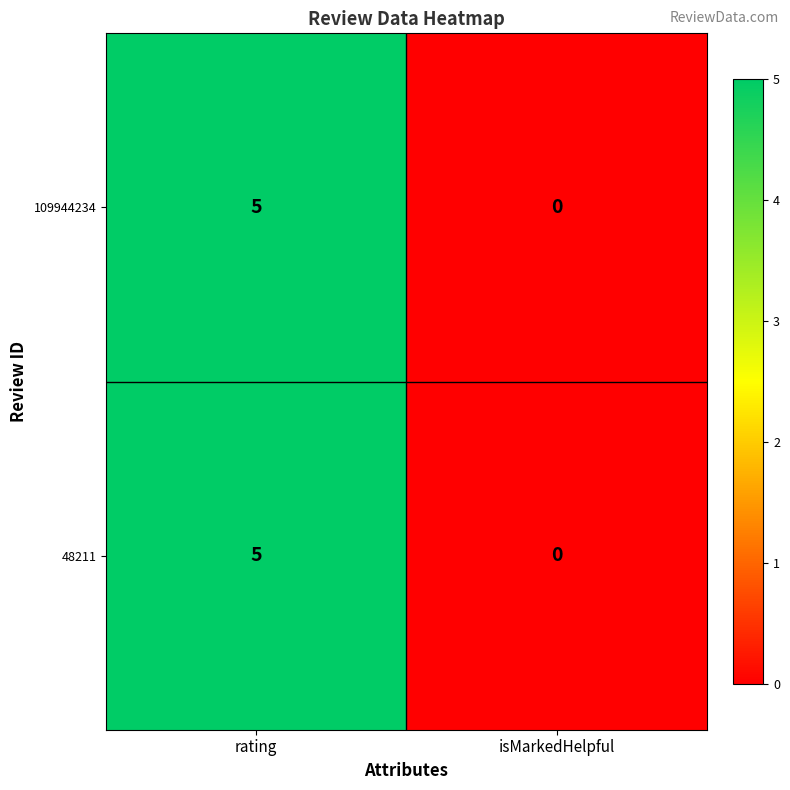

Where is 109944234 nearest to the value 2?

isMarkedHelpful